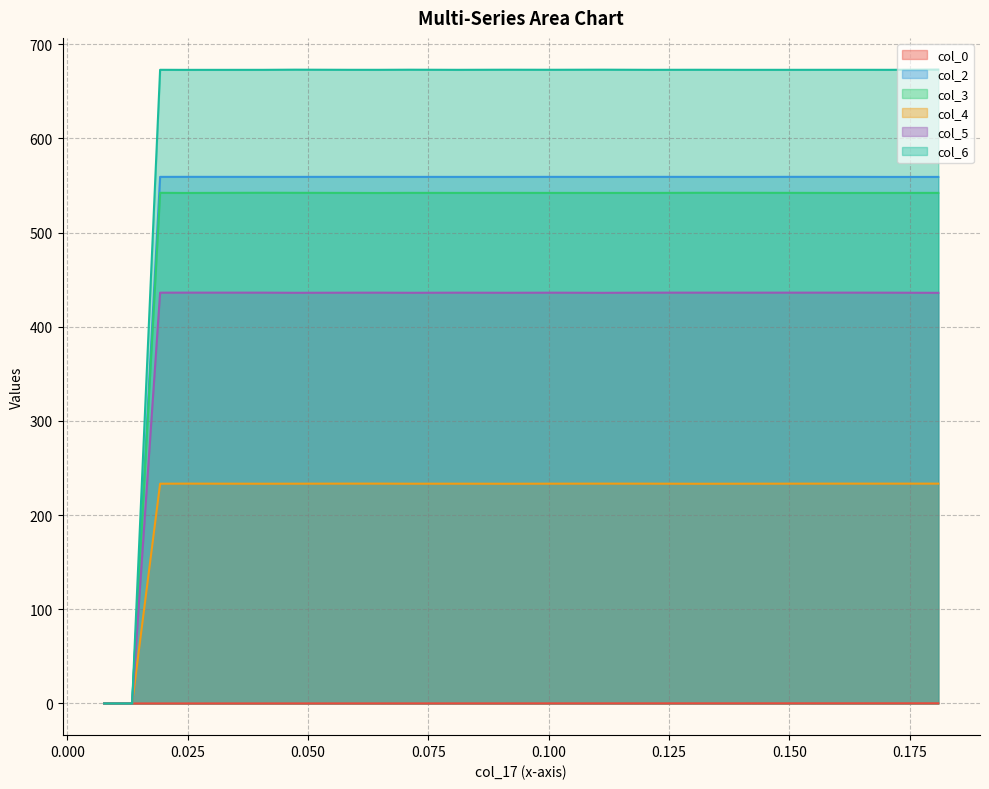

At which category does col_2 reach its first local valley?

0.0407828